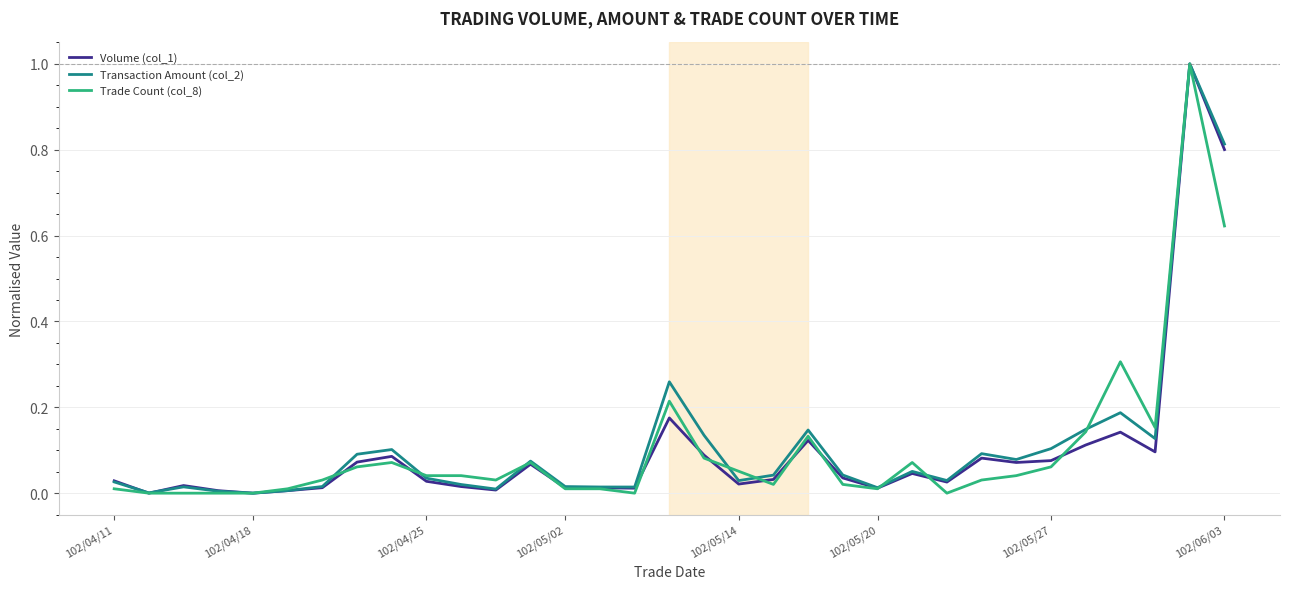

What is the greatest value displayed?

1.0